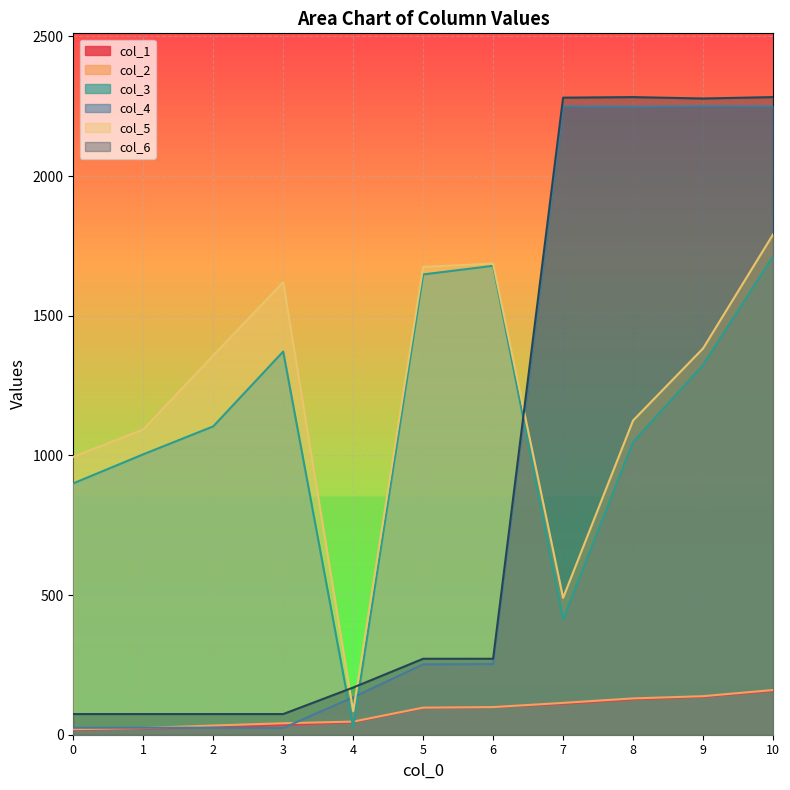

The value of col_3 at 6 is 548. True or false?

False